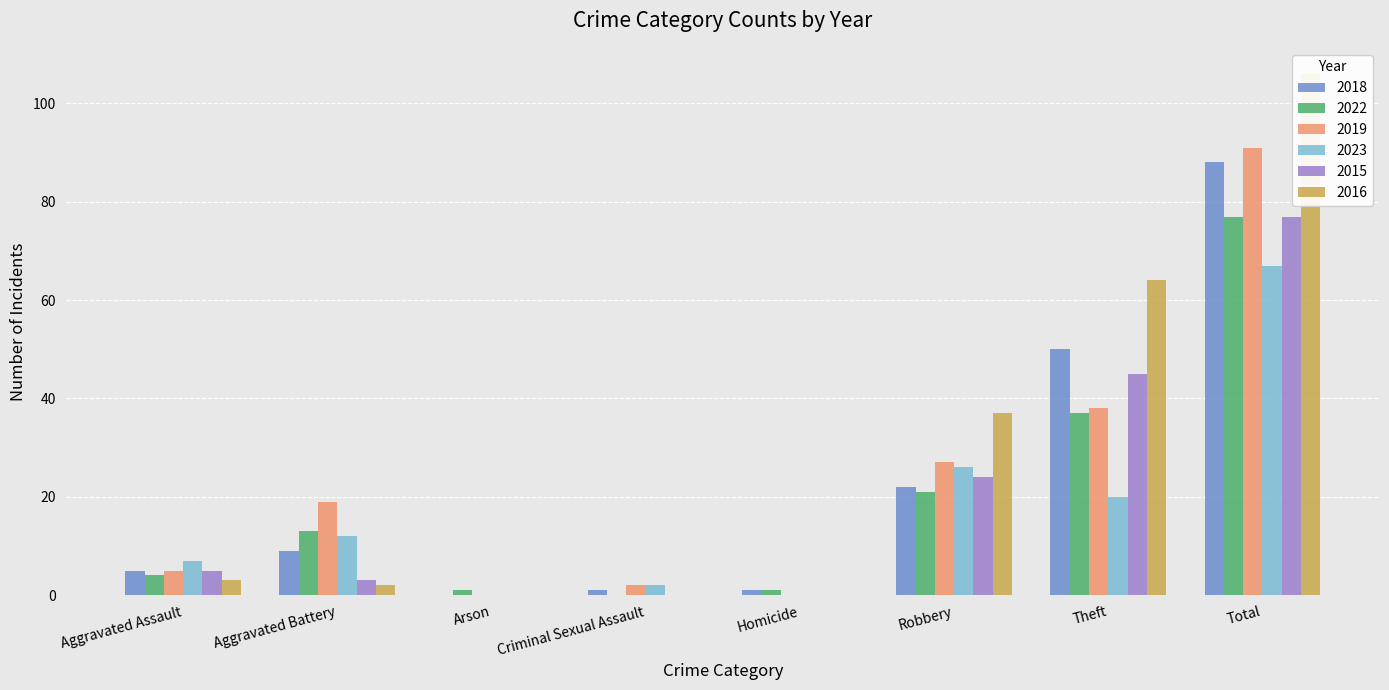

What are all the series names shown in the legend?

2018, 2022, 2019, 2023, 2015, 2016